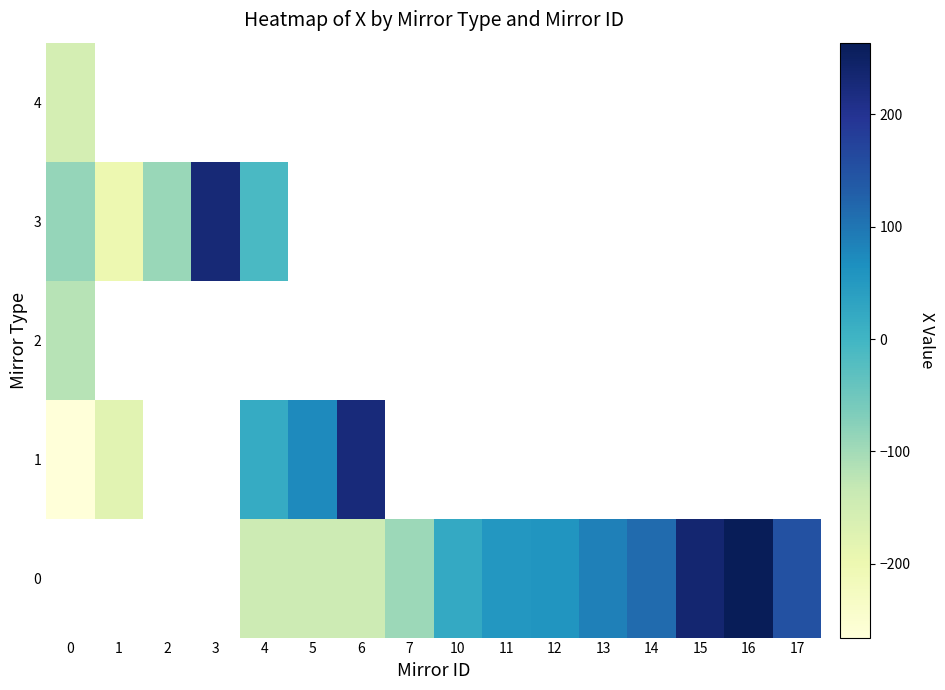

How many series are shown in this chart?

5